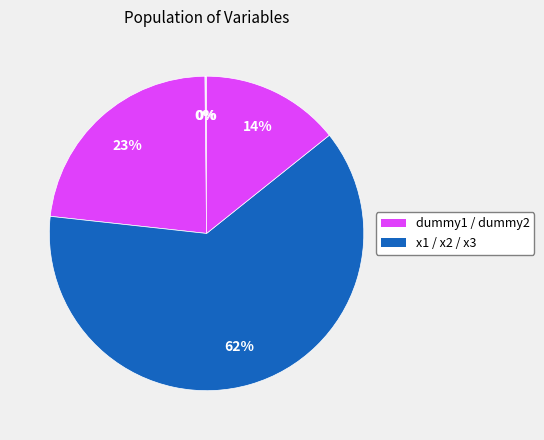

What is the smallest slice in the pie chart?

dummy1